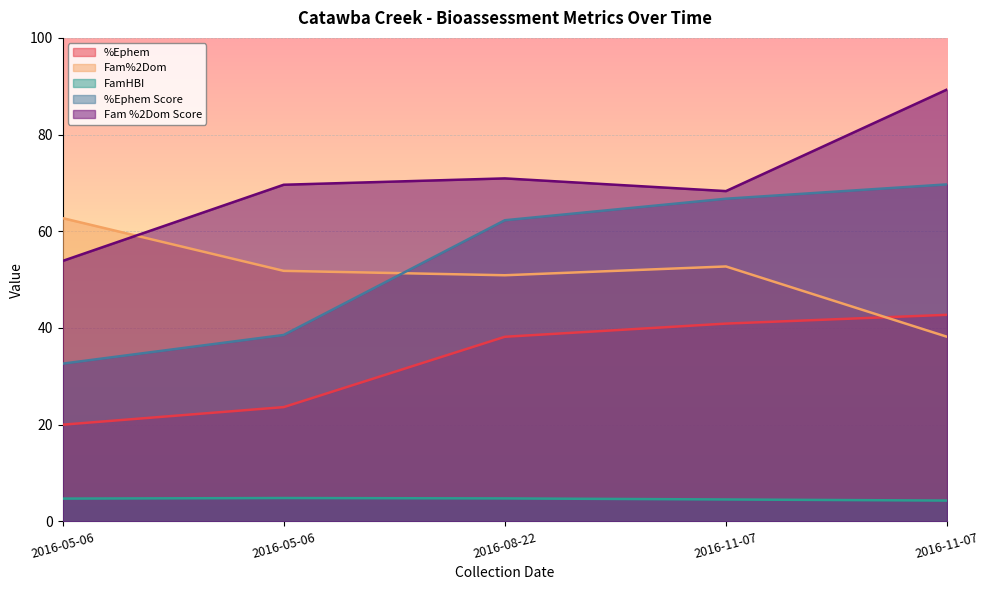

What is the average value of the %Ephem Score series?

54.0